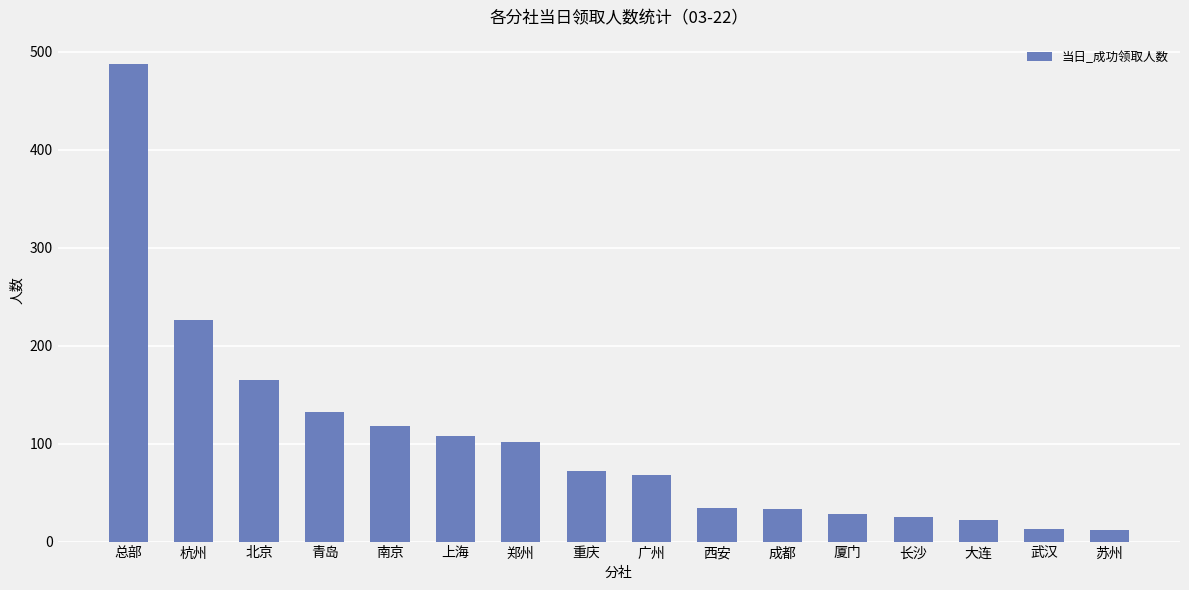

What is the label of the 4th bar from the left?

青岛